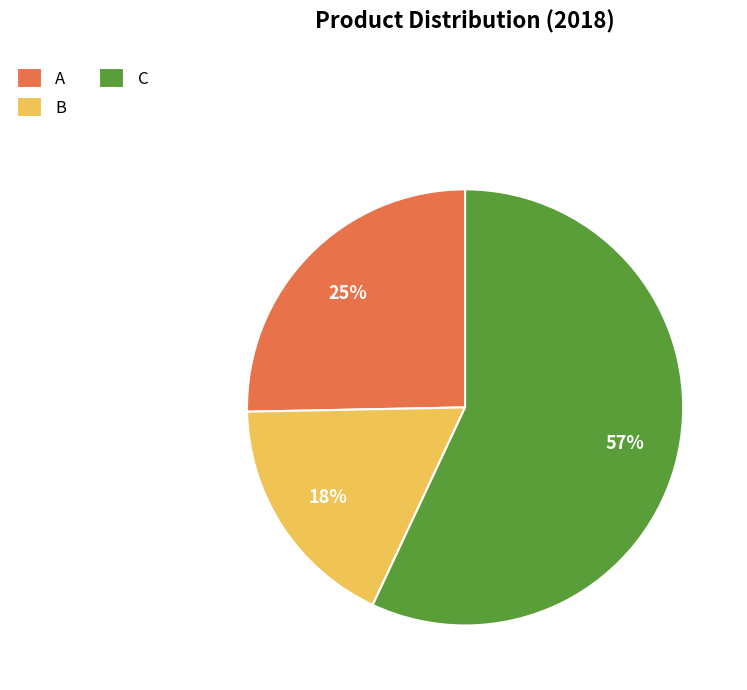

To the nearest percent, what is the difference between the largest and smallest slice percentages?

39%